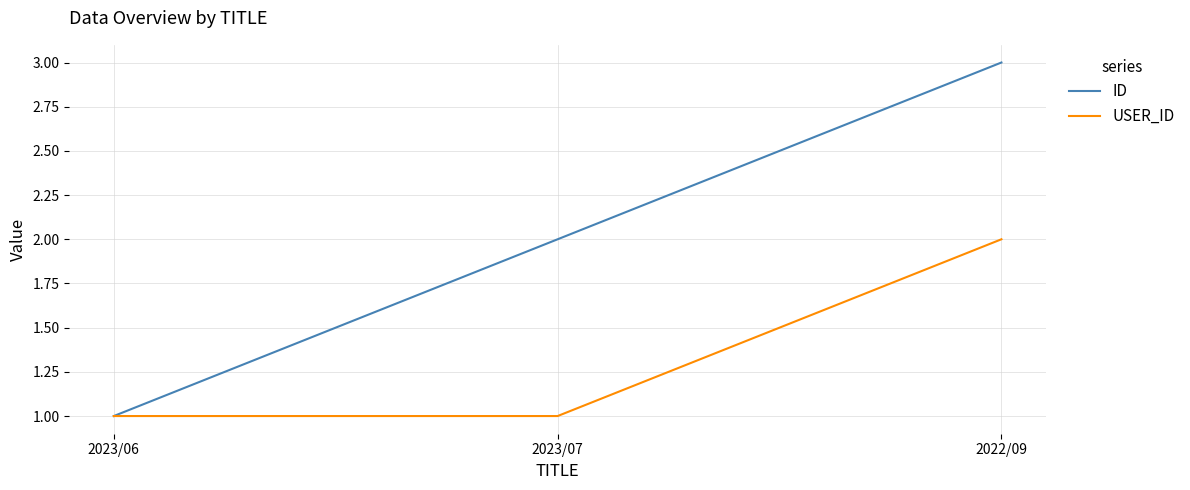

What position from the right is 2023/06?

3